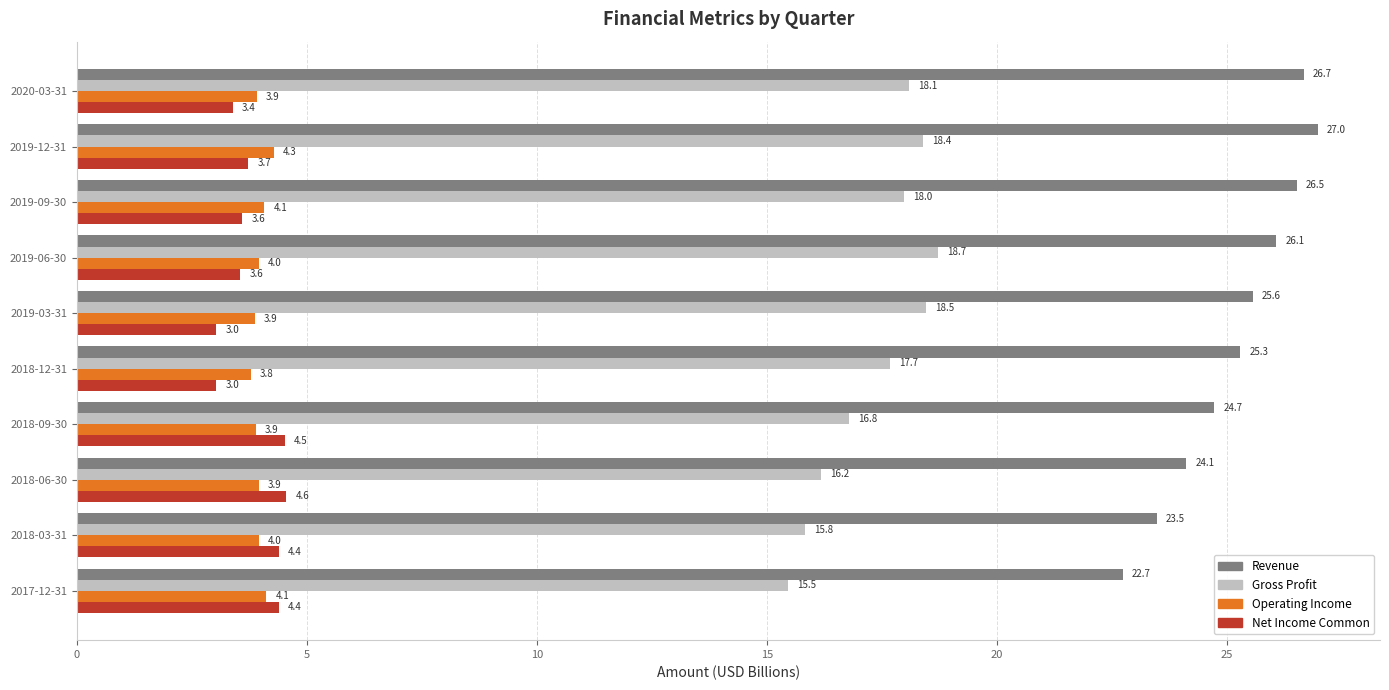

Where is Gross Profit nearest to the value 17?

2018-09-30